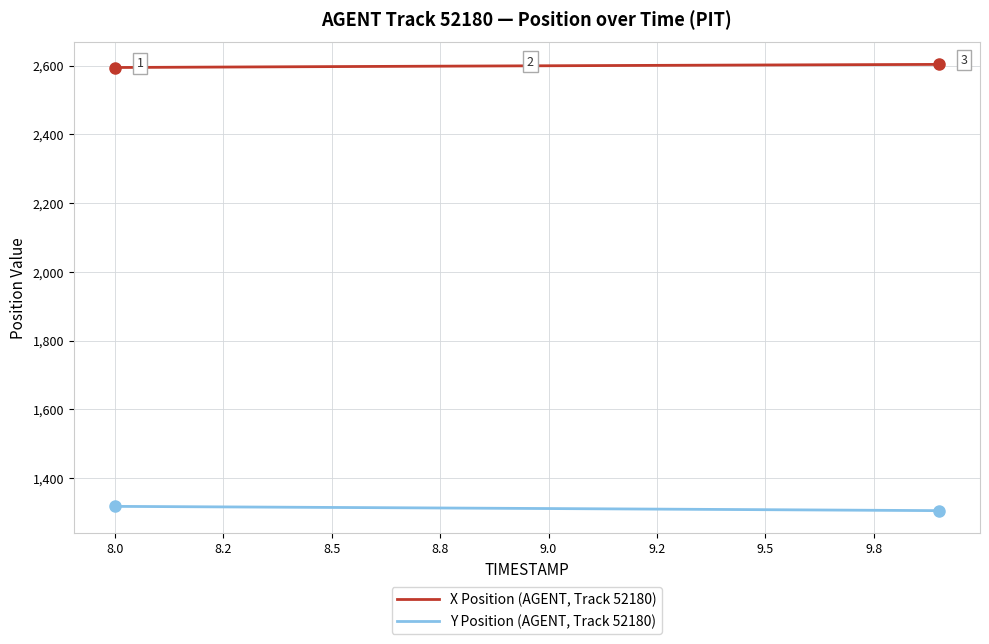

What is the greatest value displayed?

2603.3